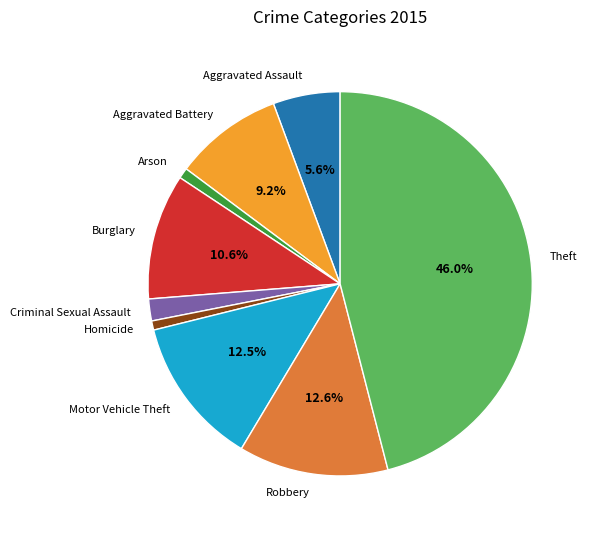

To the nearest percent, what portion does Theft represent?

46%